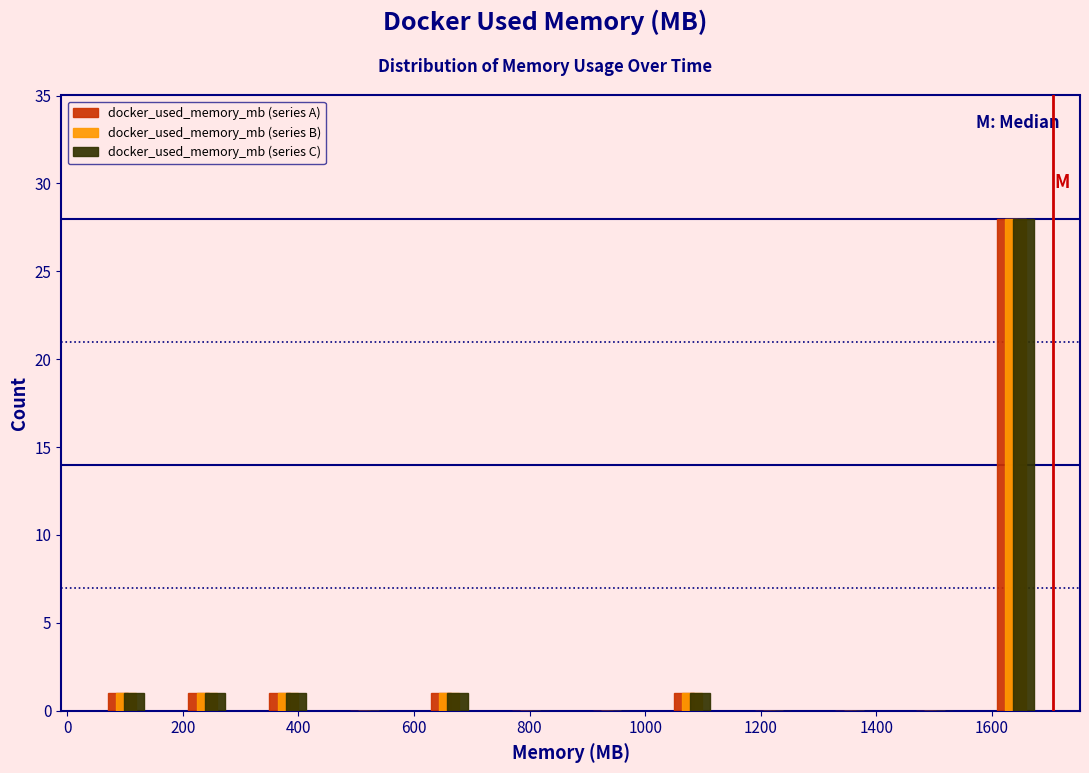

What is the height of the docker_used_memory_mb (series A) bar covering 1020 to 1160 on the x-axis? Neither the bar edges nor the heights are printed on the chart, so give them approximately, as read against the axes.

1